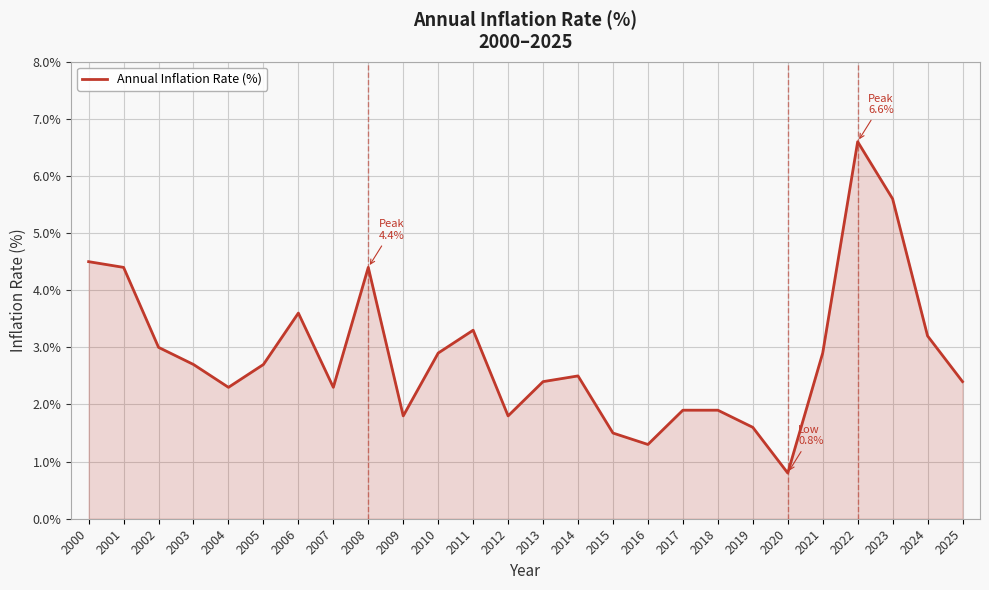

At which label does the data first exceed 2?

2000